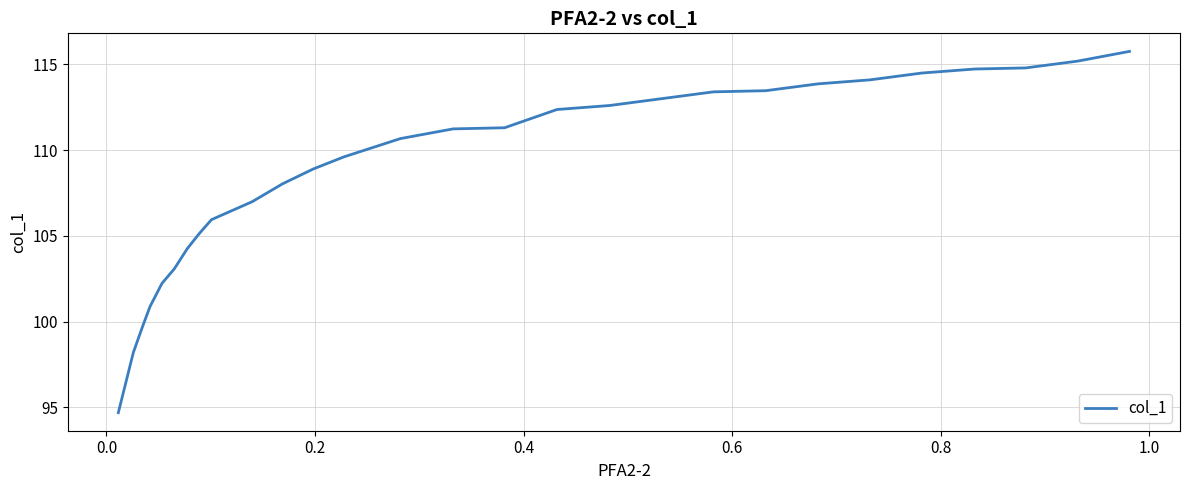

True or false: there are more than 2 points higher than both neighbors.

False